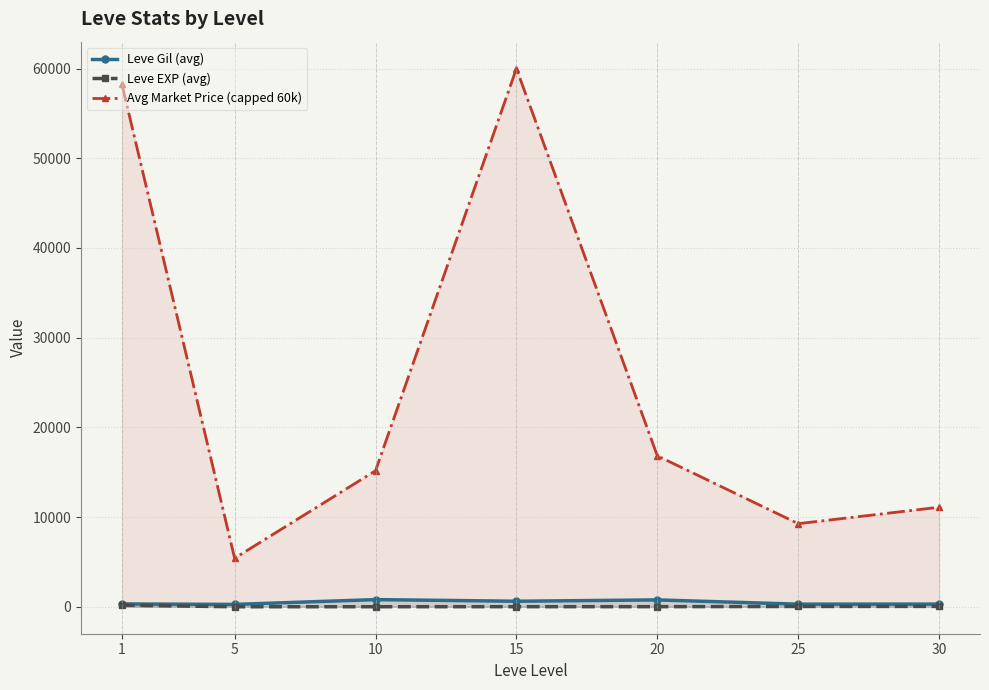

True or false: Avg Market Price (capped 60k) and Leve EXP (avg) cross at least once.

False